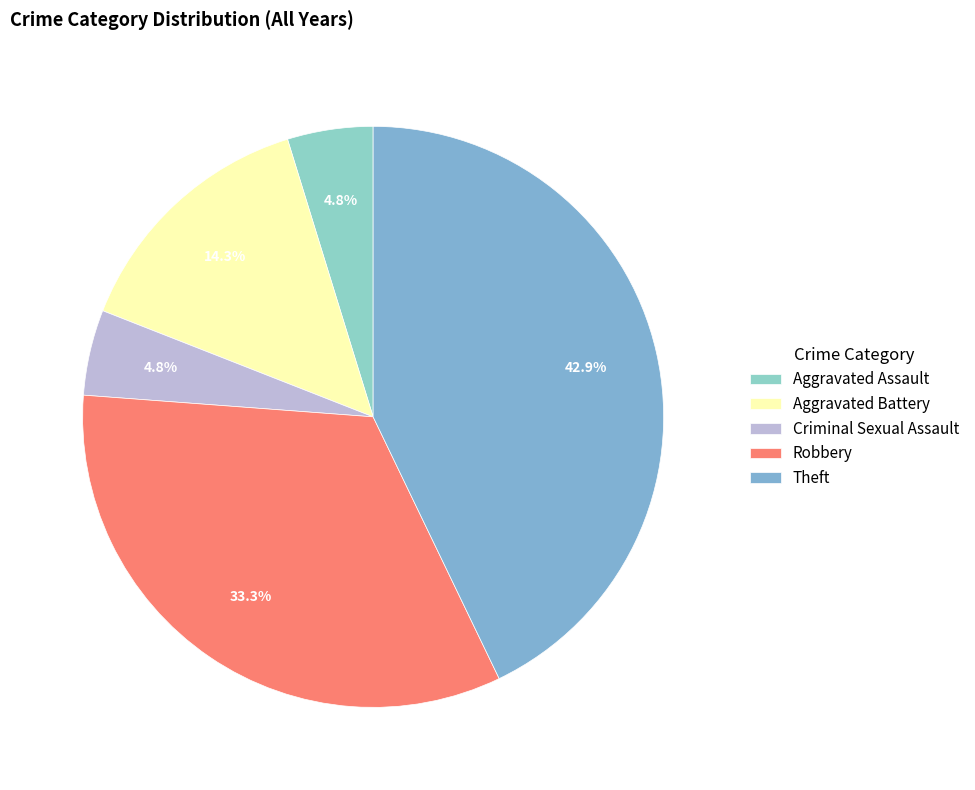

Is it true that Aggravated Assault is 5% of the pie?

True